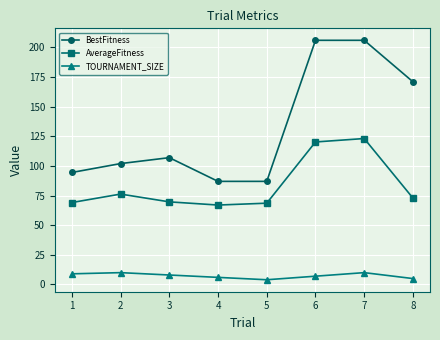

How many lines are shown in the chart?

3